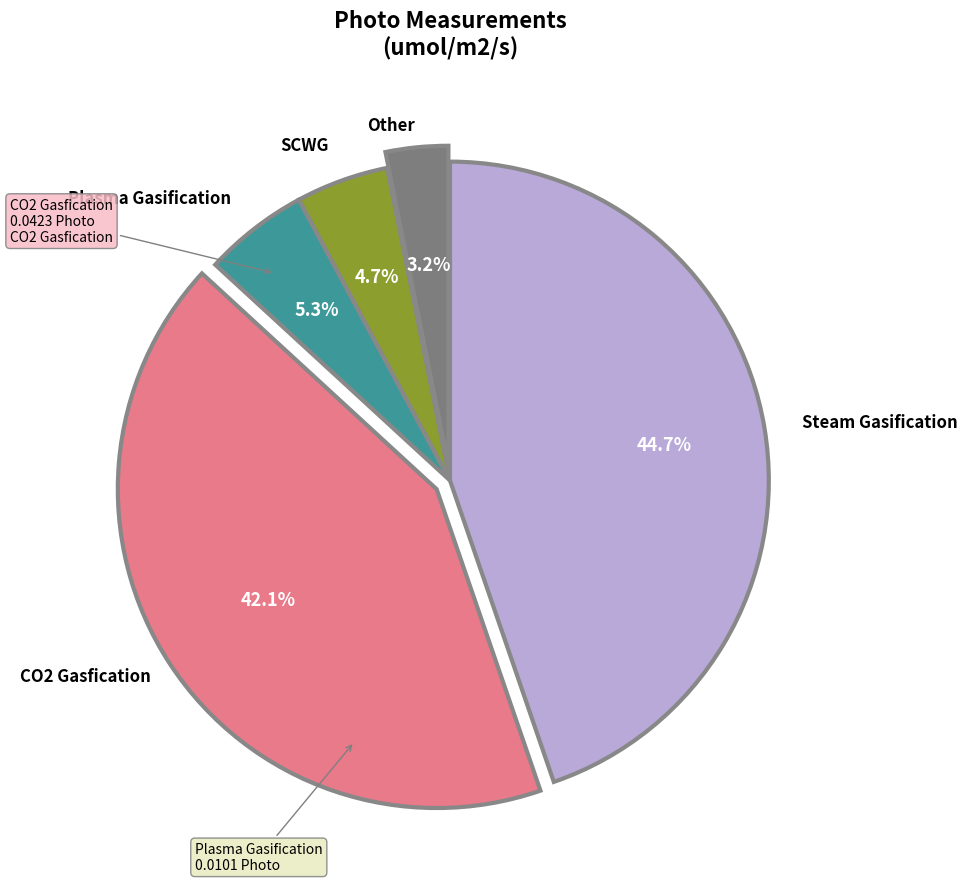

What percentage is NOT represented by CO2 Gasfication?

57.9%